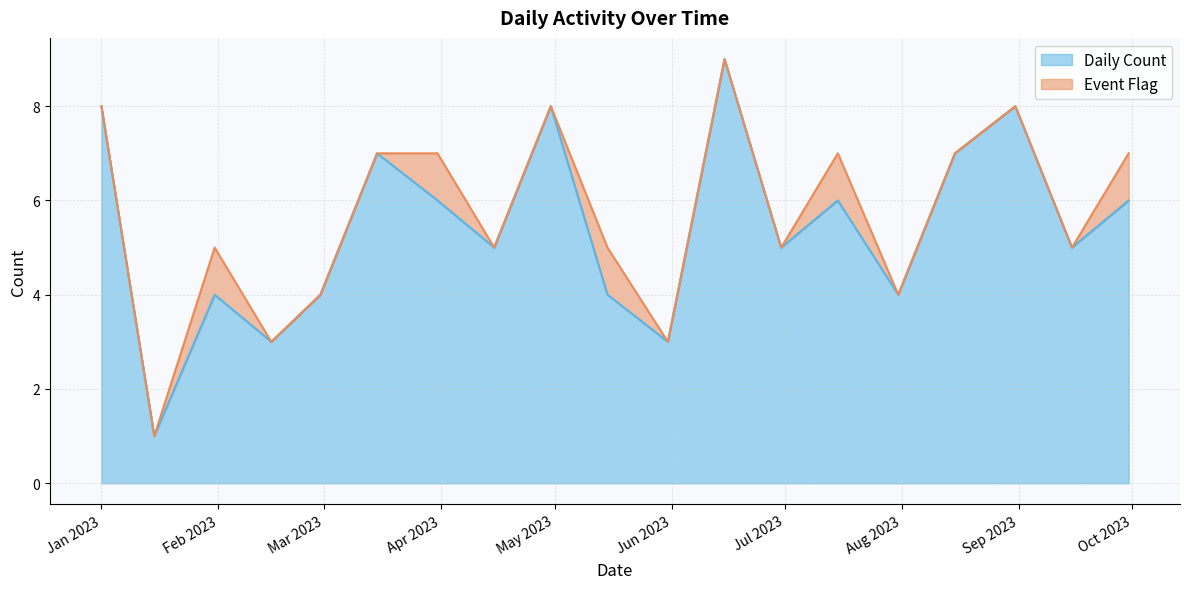

Which has a higher value, 2023-02-28 or 2023-07-31?

2023-02-28